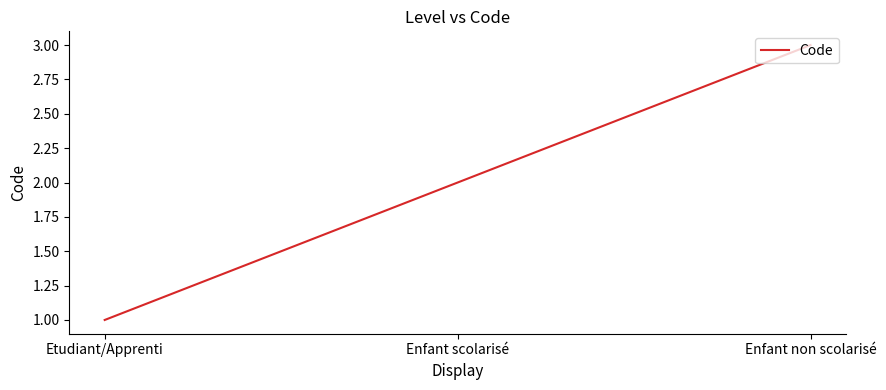

What is the difference between the second highest and minimum values?

1